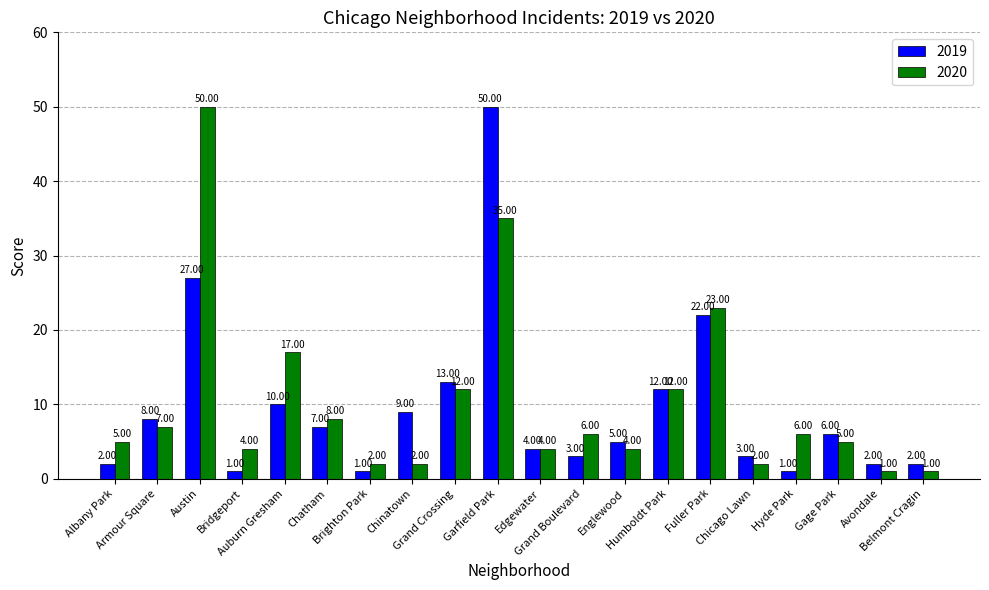

How many series are shown in this chart?

2